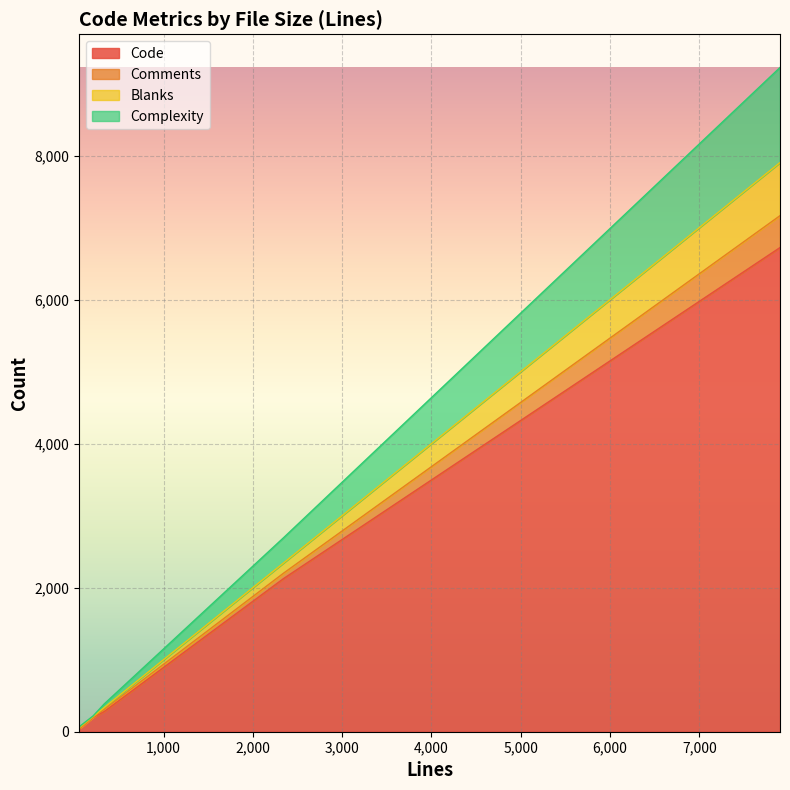

Reading left to right, transcribe all the data shown in this chart.

Code: 2343=2126	55=47	334=279	75=60	7902=6722	211=199
Comments: 2343=75	55=3	334=30	75=1	7902=443	211=2
Blanks: 2343=142	55=5	334=25	75=14	7902=737	211=10
Complexity: 2343=350	55=9	334=50	75=13	7902=1320	211=8